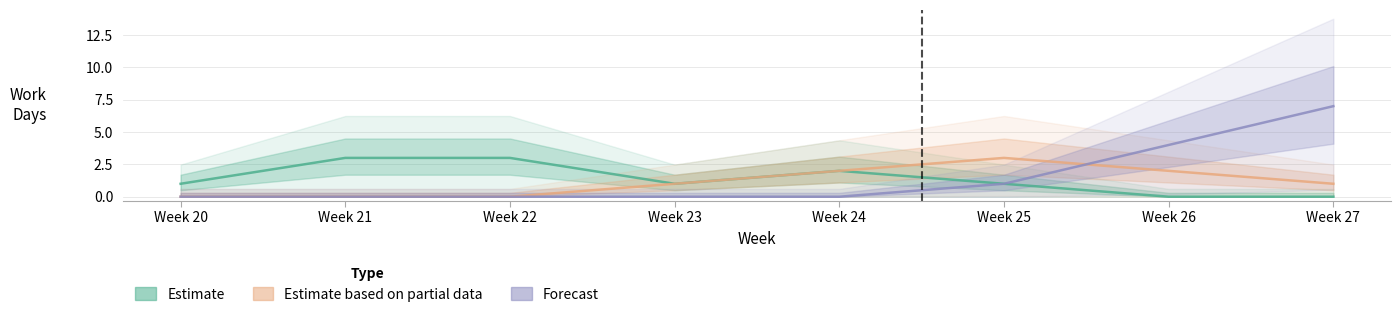

Where does the Estimate series first go above 1?

Week 21